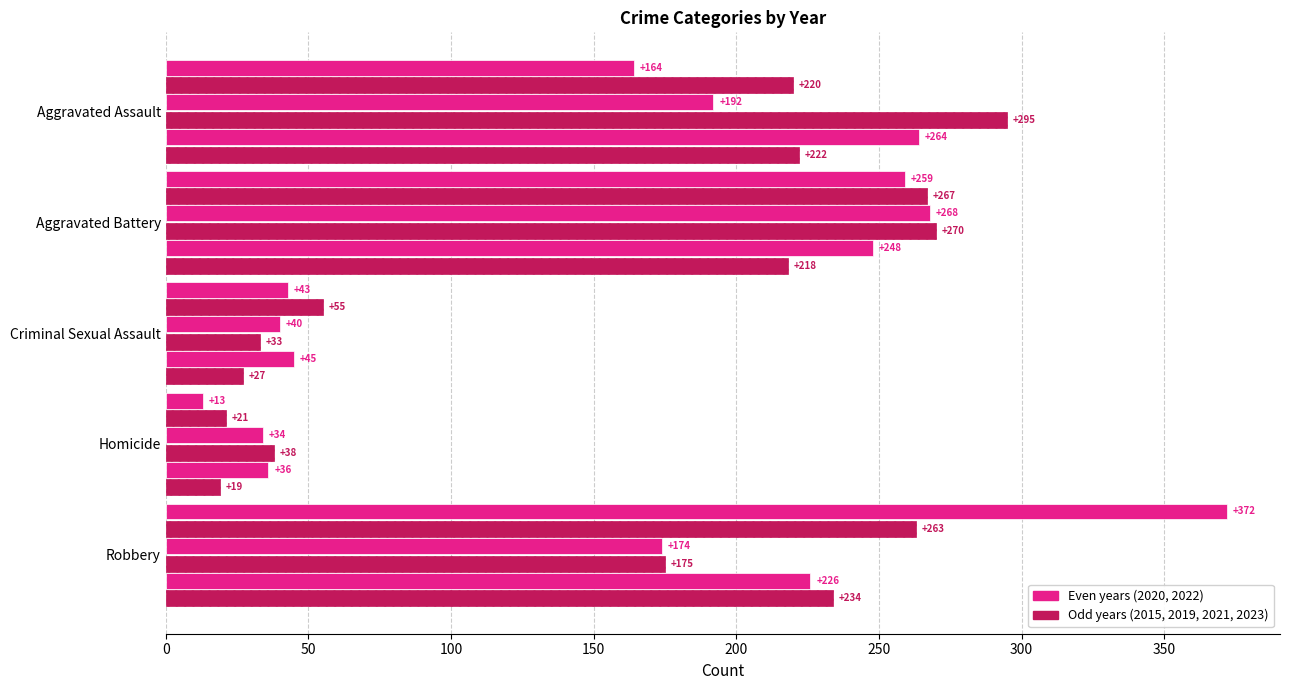

Count the number of categories in the chart.

5